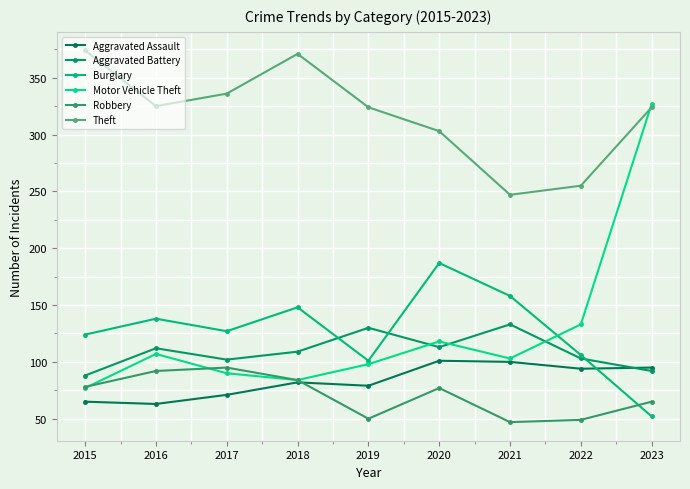

The Aggravated Battery series shows 29 at 2020. True or false?

False